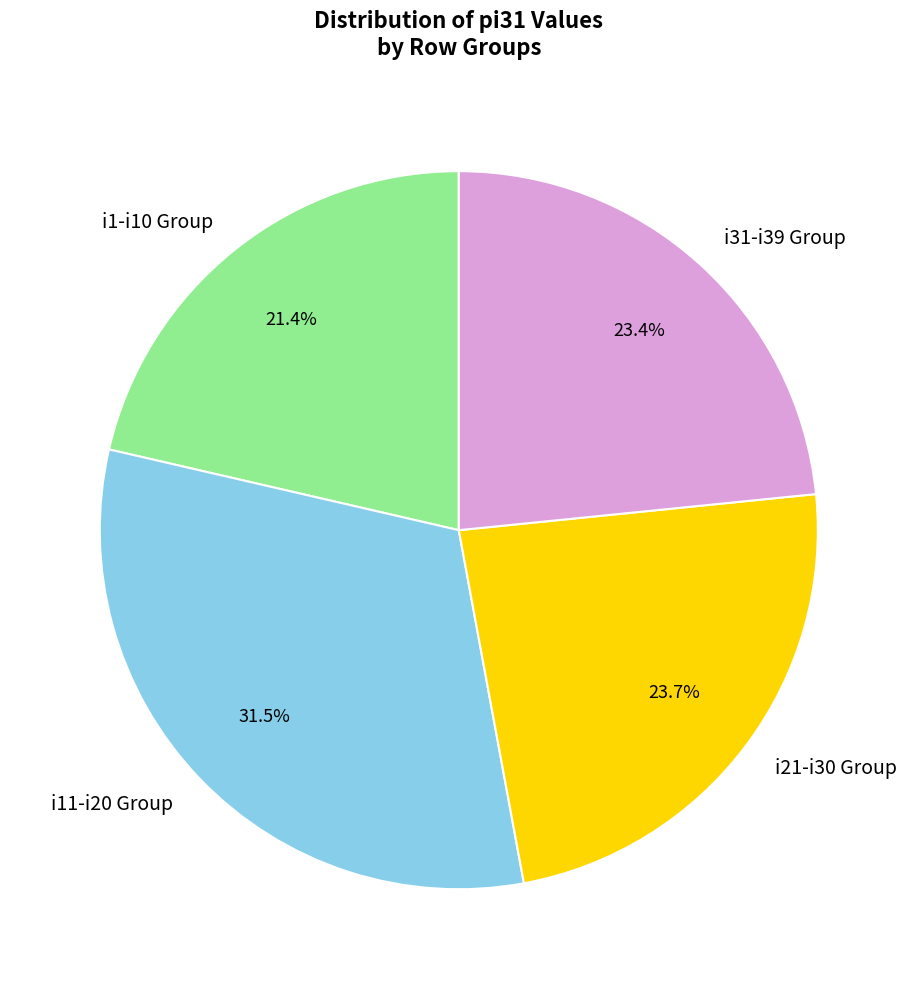

How much of the chart is everything except i31-i39 Group?

76.6%